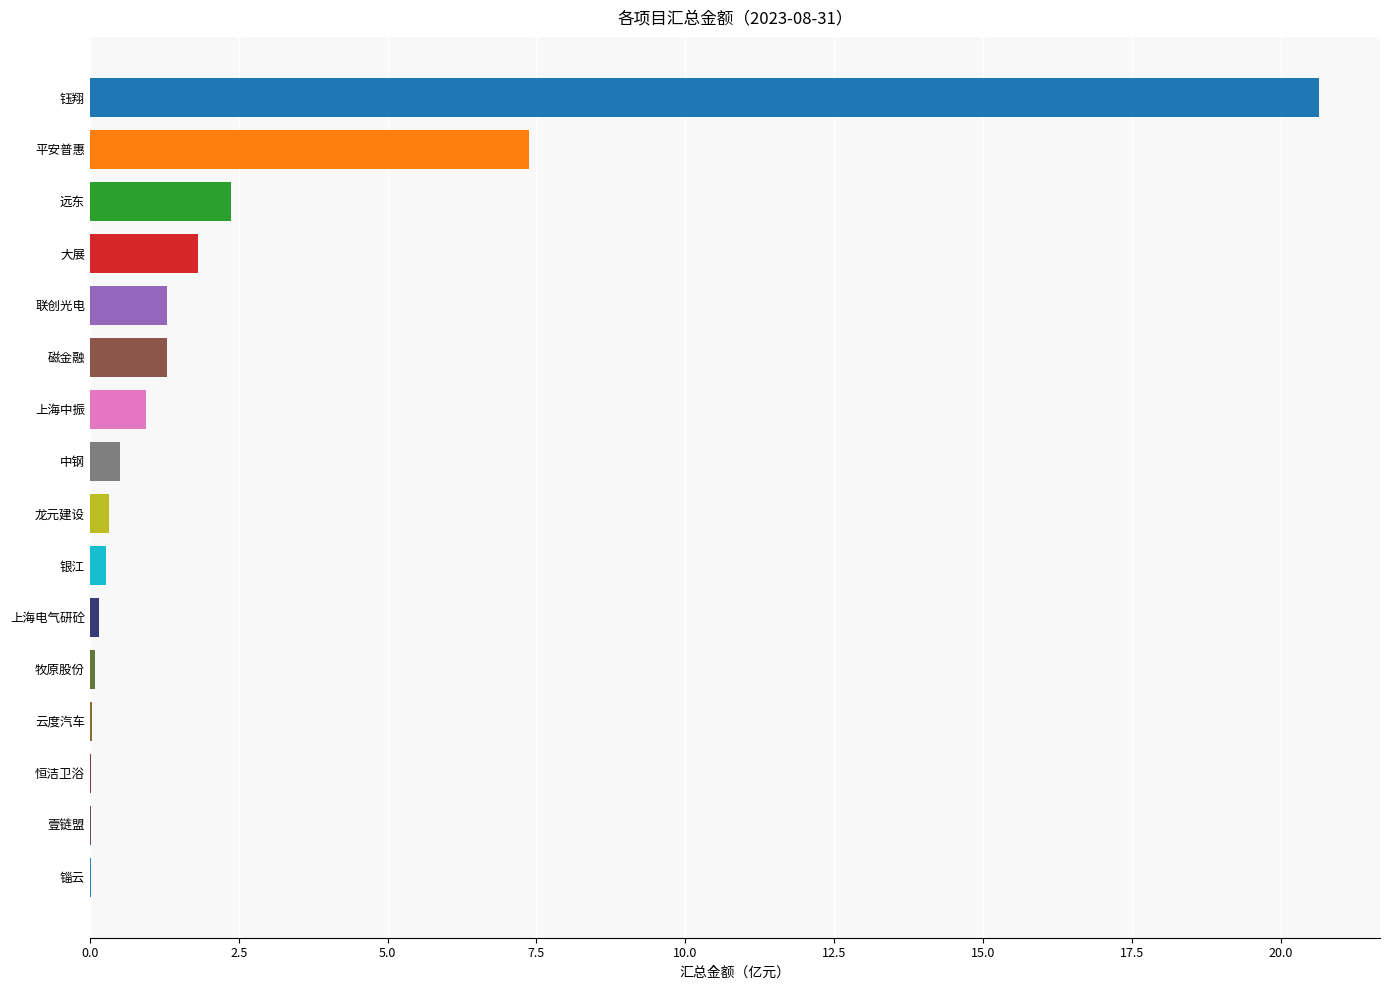

How many data points does each series have?

16